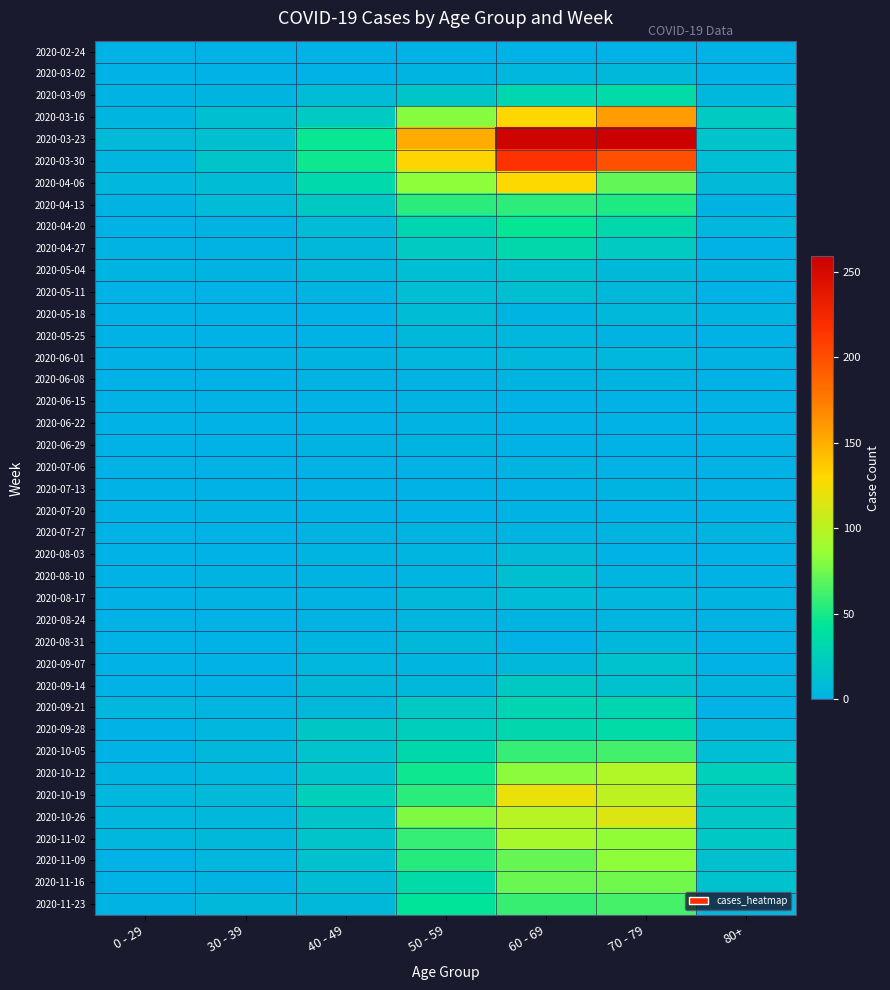

At which category is the sum across all series the highest?

60 - 69